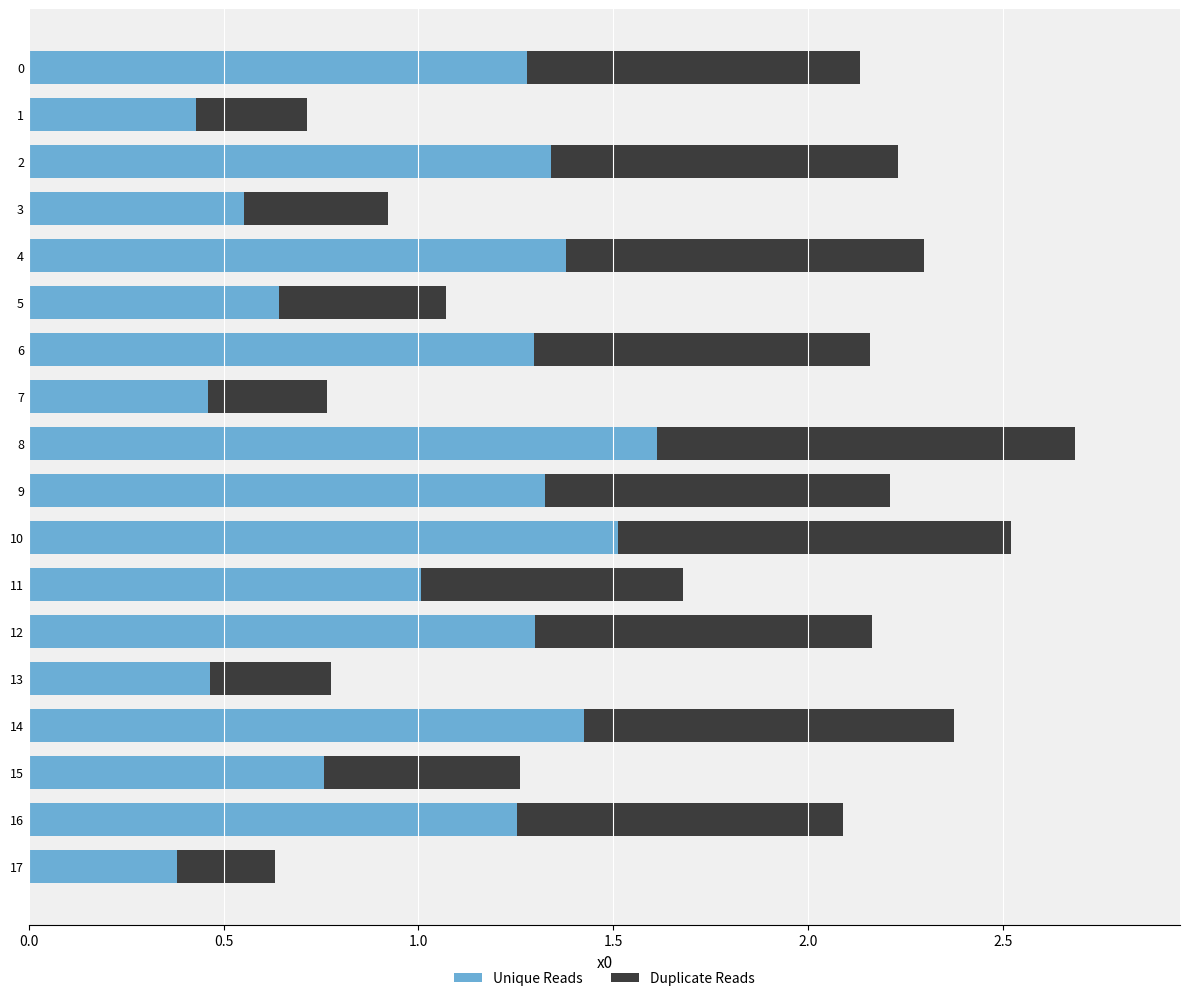

Is it true that Unique Reads equals 0.6 at 0?

False